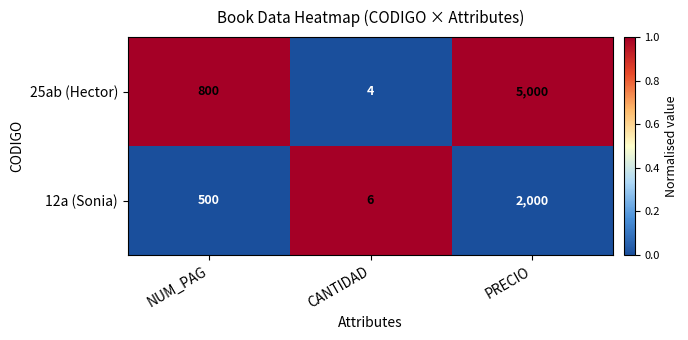

Is the value of 12a (Sonia) at PRECIO greater than the value of 25ab (Hector) at NUM_PAG?

Yes